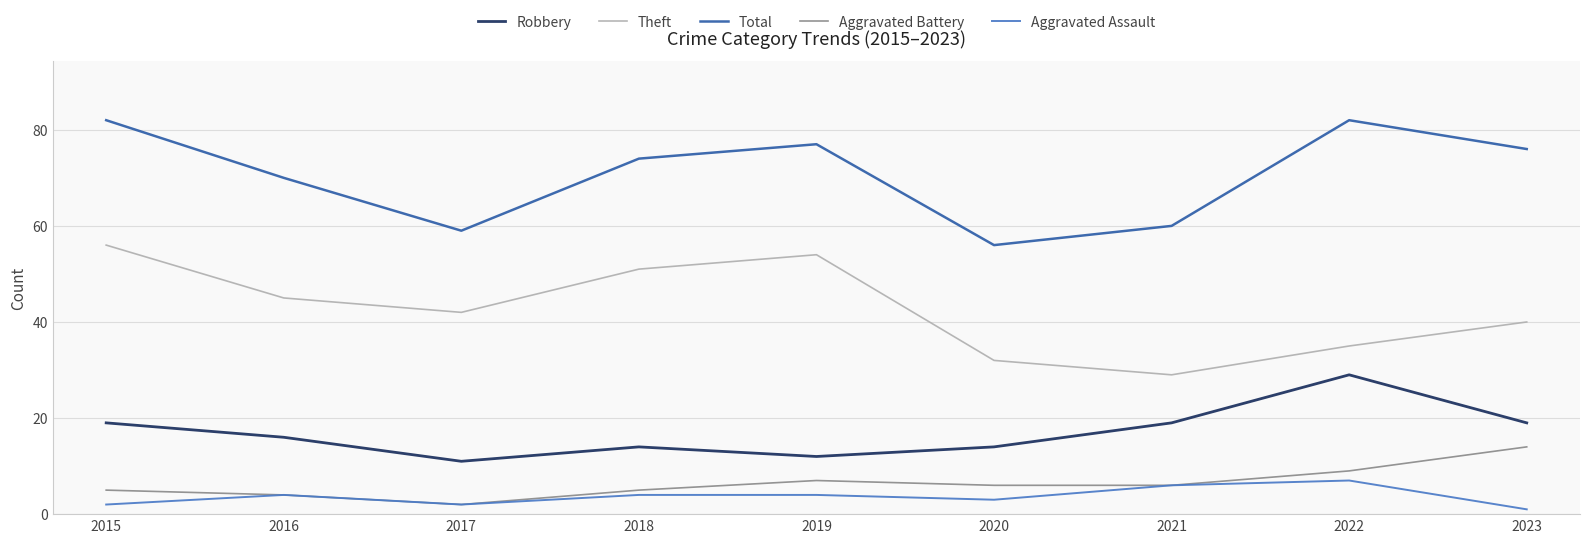

What is the total value across all series at 2022?

162